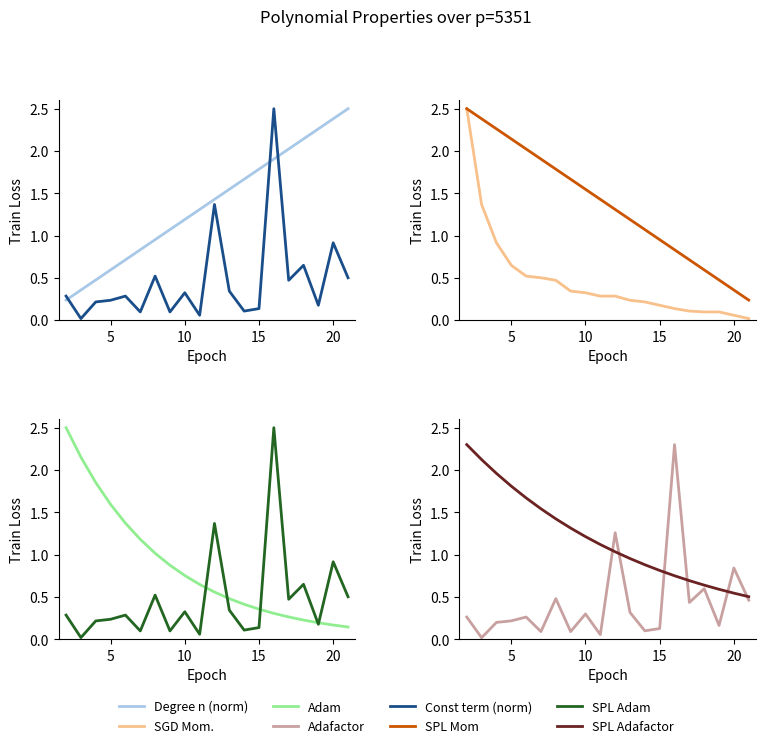

Where does the Degree n series first go above 1?

9